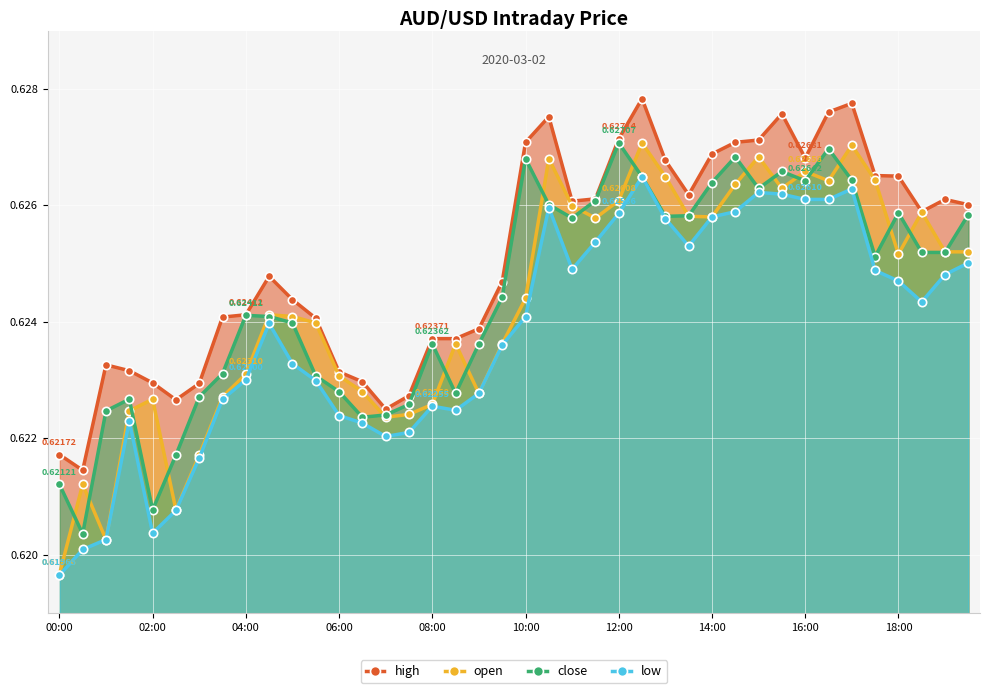

Reading right to left, list all the values displayed in this chart.

high: 0.6	0.6	0.6	0.6	0.6	0.6	0.6	0.6	0.6	0.6	0.6	0.6	0.6	0.6	0.6	0.6	0.6	0.6	0.6	0.6	0.6	0.6	0.6	0.6	0.6	0.6	0.6	0.6	0.6	0.6	0.6	0.6	0.6	0.6	0.6	0.6	0.6	0.6	0.6	0.6
open: 0.6	0.6	0.6	0.6	0.6	0.6	0.6	0.6	0.6	0.6	0.6	0.6	0.6	0.6	0.6	0.6	0.6	0.6	0.6	0.6	0.6	0.6	0.6	0.6	0.6	0.6	0.6	0.6	0.6	0.6	0.6	0.6	0.6	0.6	0.6	0.6	0.6	0.6	0.6	0.6
close: 0.6	0.6	0.6	0.6	0.6	0.6	0.6	0.6	0.6	0.6	0.6	0.6	0.6	0.6	0.6	0.6	0.6	0.6	0.6	0.6	0.6	0.6	0.6	0.6	0.6	0.6	0.6	0.6	0.6	0.6	0.6	0.6	0.6	0.6	0.6	0.6	0.6	0.6	0.6	0.6
low: 0.6	0.6	0.6	0.6	0.6	0.6	0.6	0.6	0.6	0.6	0.6	0.6	0.6	0.6	0.6	0.6	0.6	0.6	0.6	0.6	0.6	0.6	0.6	0.6	0.6	0.6	0.6	0.6	0.6	0.6	0.6	0.6	0.6	0.6	0.6	0.6	0.6	0.6	0.6	0.6